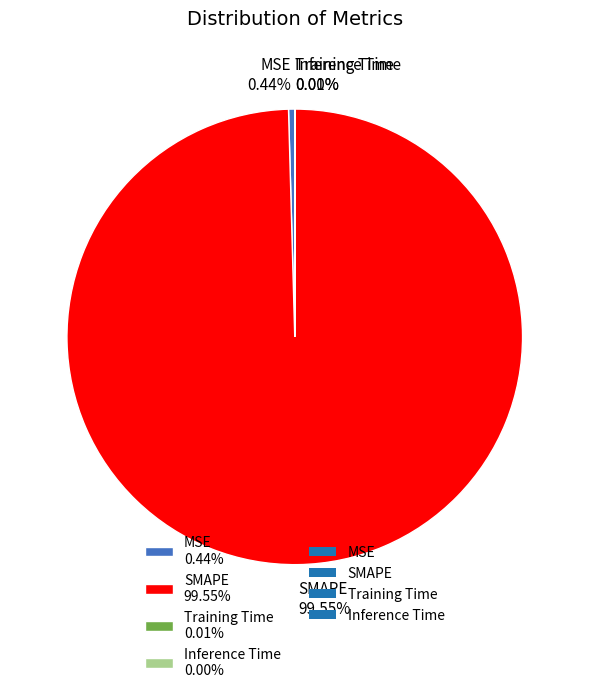

To the nearest percent, what is the combined percentage of MSE and SMAPE?

100%